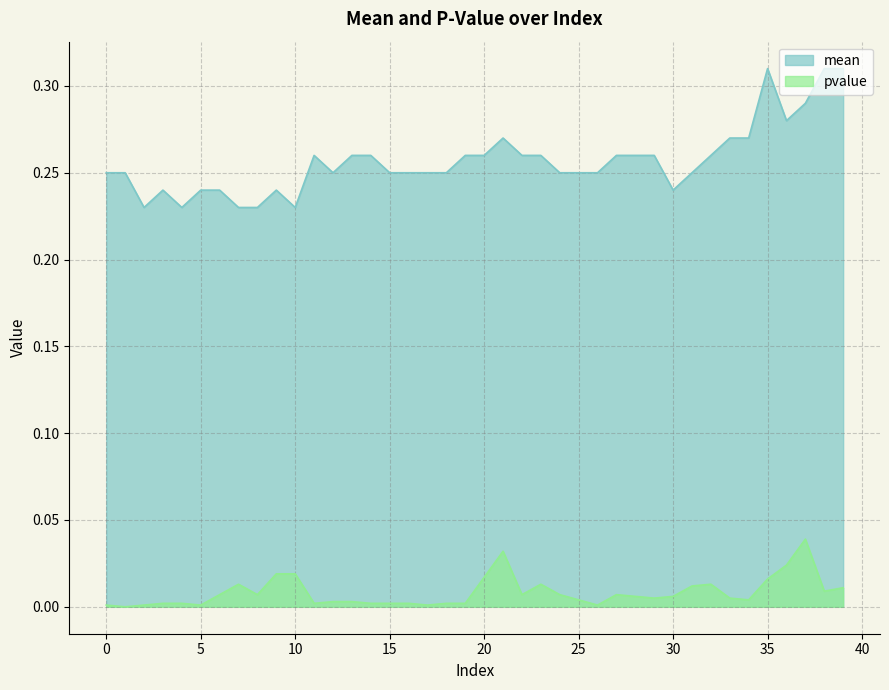

The value of pvalue at 28 is 0.0. True or false?

False